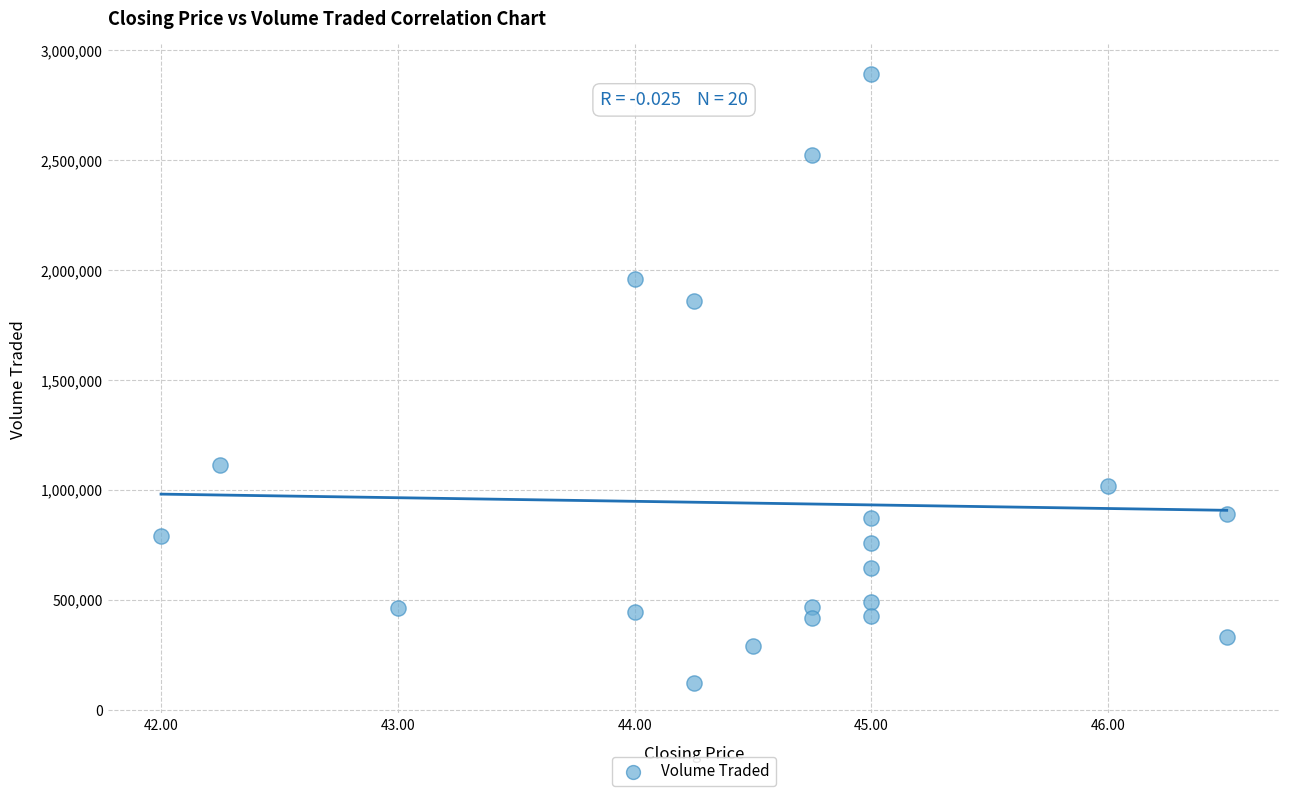

What is the range of Y values (max minus min)?

2768100